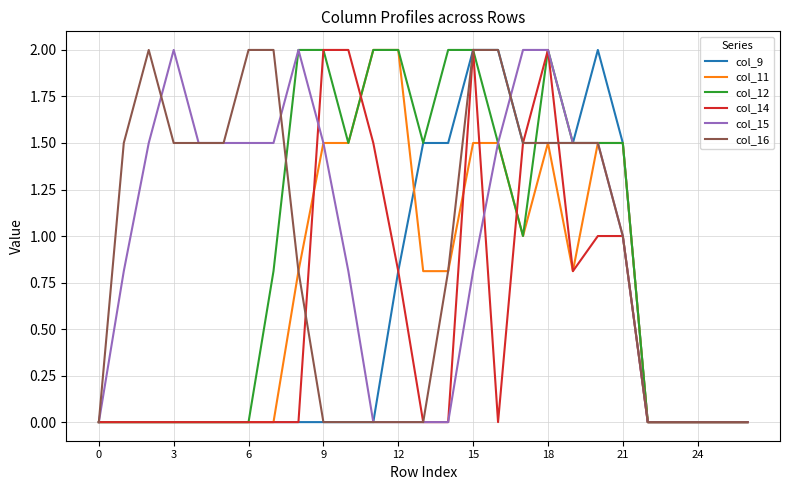

What is the highest value of the col_16 series?

2.0